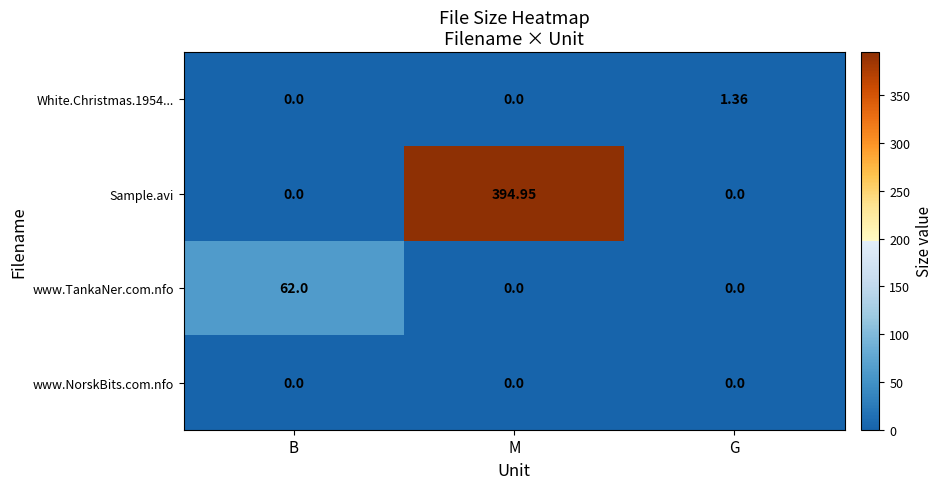

Between B and G, which series saw the biggest shift?

www.TankaNer.com.nfo